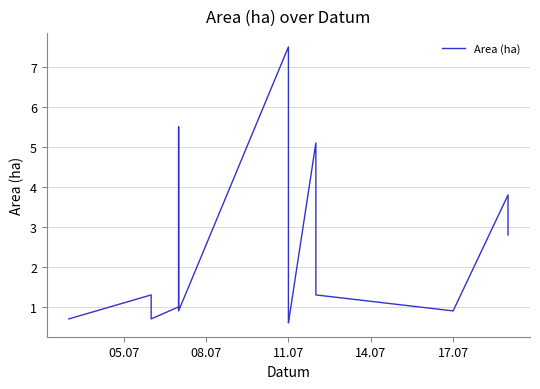

How many values exceed 1?

12